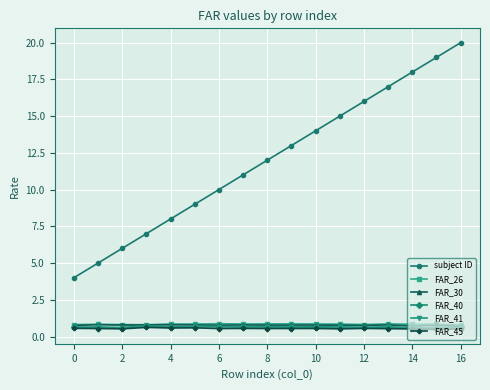

What is the average value of the FAR_26 series?

0.8